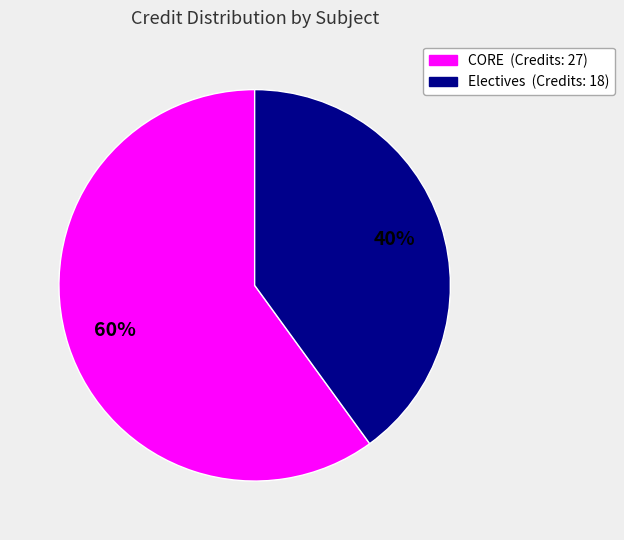

How many slices are in this pie chart?

2